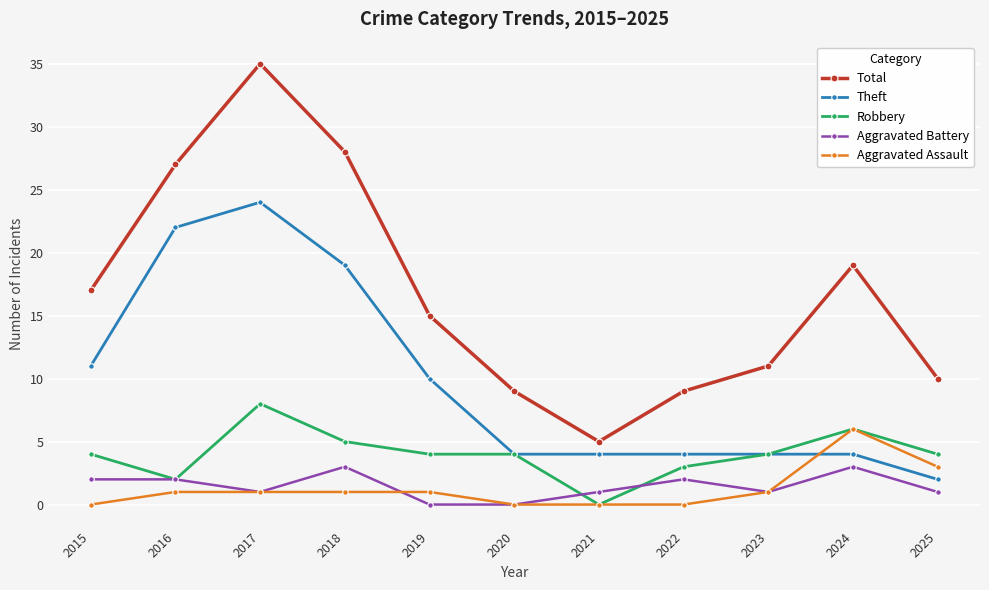

Reading left to right, extract all data points from this chart.

Total: 2015=17	2016=27	2017=35	2018=28	2019=15	2020=9	2021=5	2022=9	2023=11	2024=19	2025=10
Theft: 2015=11	2016=22	2017=24	2018=19	2019=10	2020=4	2021=4	2022=4	2023=4	2024=4	2025=2
Robbery: 2015=4	2016=2	2017=8	2018=5	2019=4	2020=4	2021=0	2022=3	2023=4	2024=6	2025=4
Aggravated Battery: 2015=2	2016=2	2017=1	2018=3	2019=0	2020=0	2021=1	2022=2	2023=1	2024=3	2025=1
Aggravated Assault: 2015=0	2016=1	2017=1	2018=1	2019=1	2020=0	2021=0	2022=0	2023=1	2024=6	2025=3